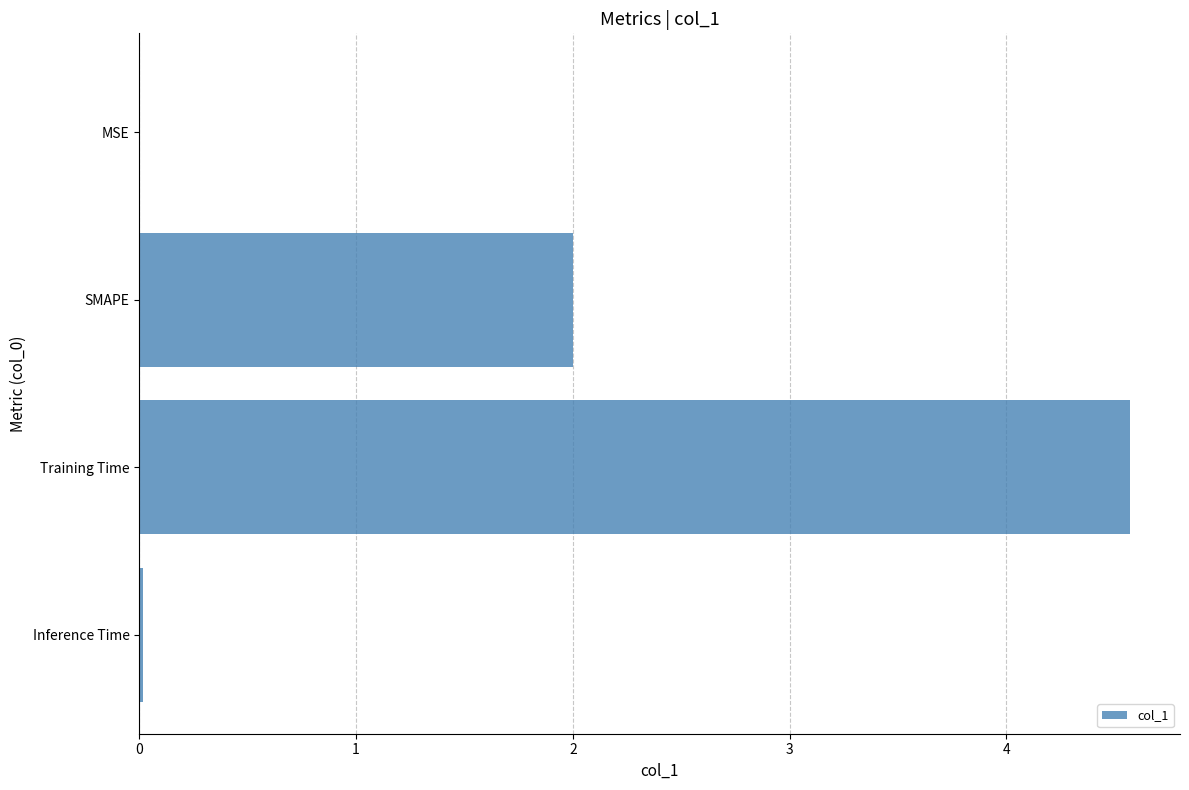

What is the approximate value at SMAPE?

2.0